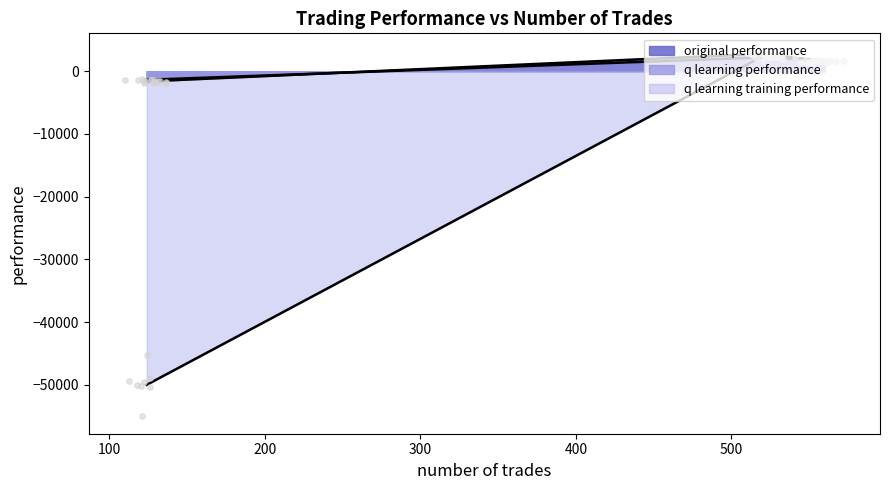

What are all the series names shown in the legend?

original performance, q learning performance, q learning training performance